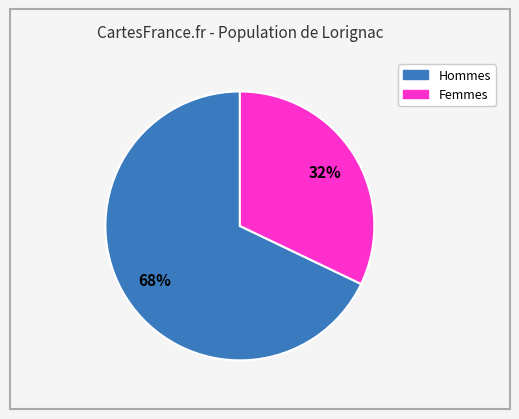

How many segments does this pie chart have?

2